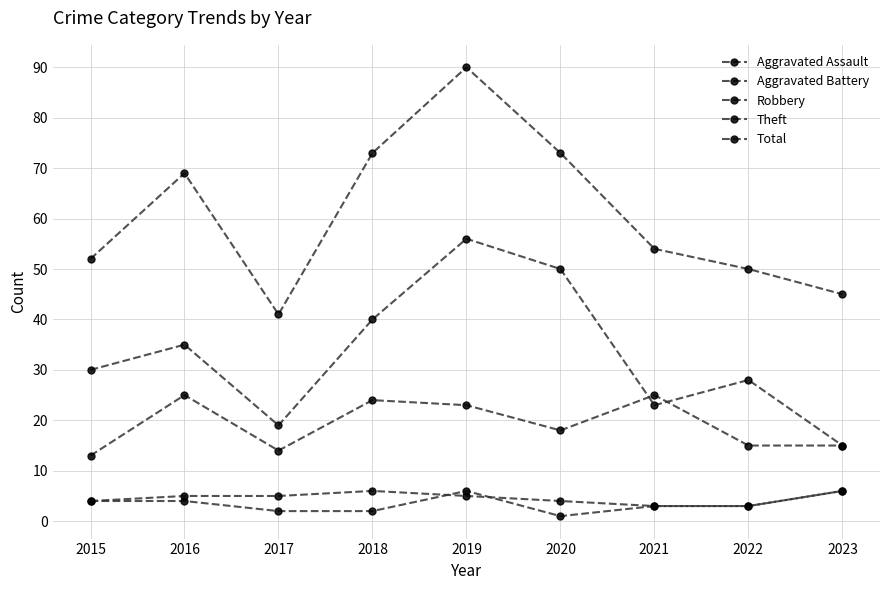

Which category has the highest value in the Total series?

2019